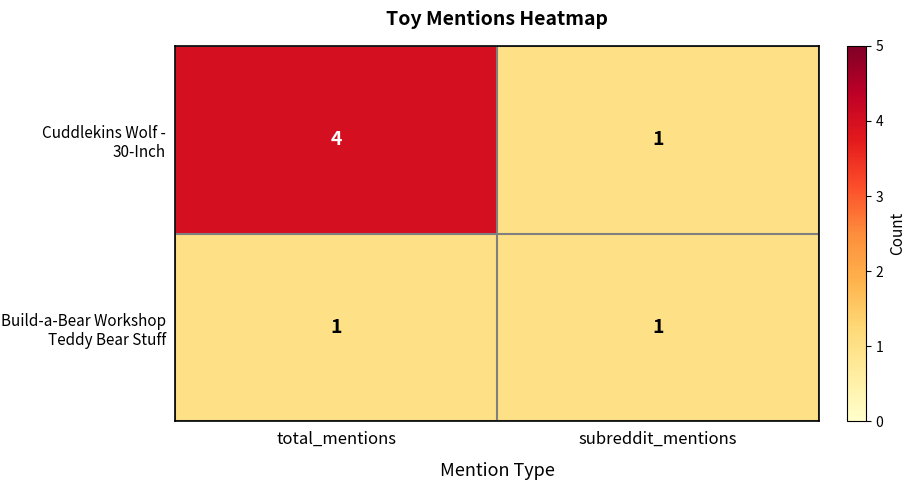

Is it true that Cuddlekins Wolf - 30-Inch equals 6 at total_mentions?

False